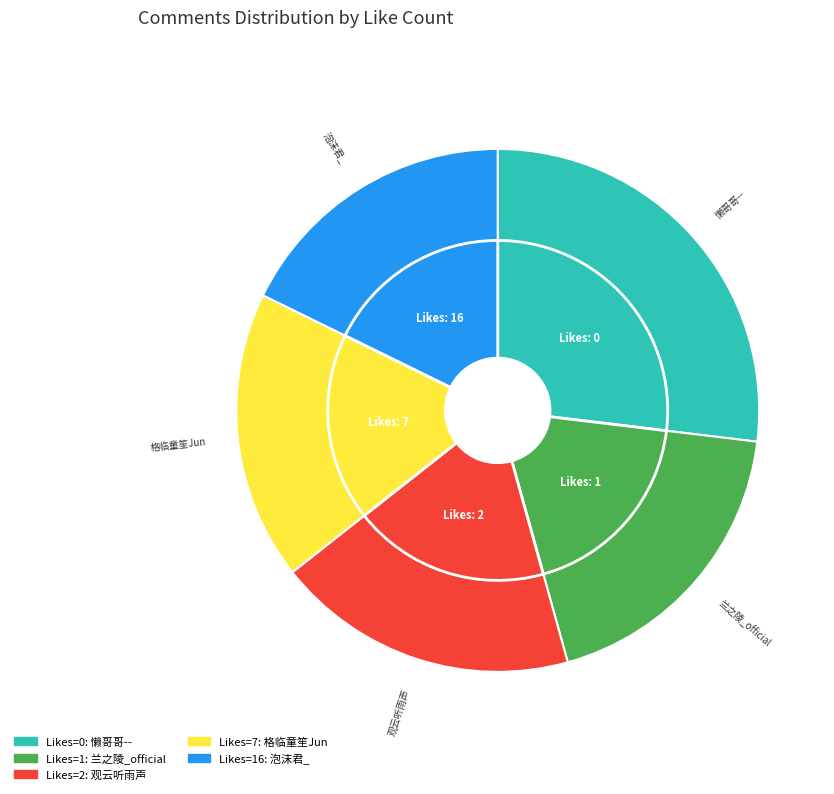

Which category has the smallest portion of the pie?

16